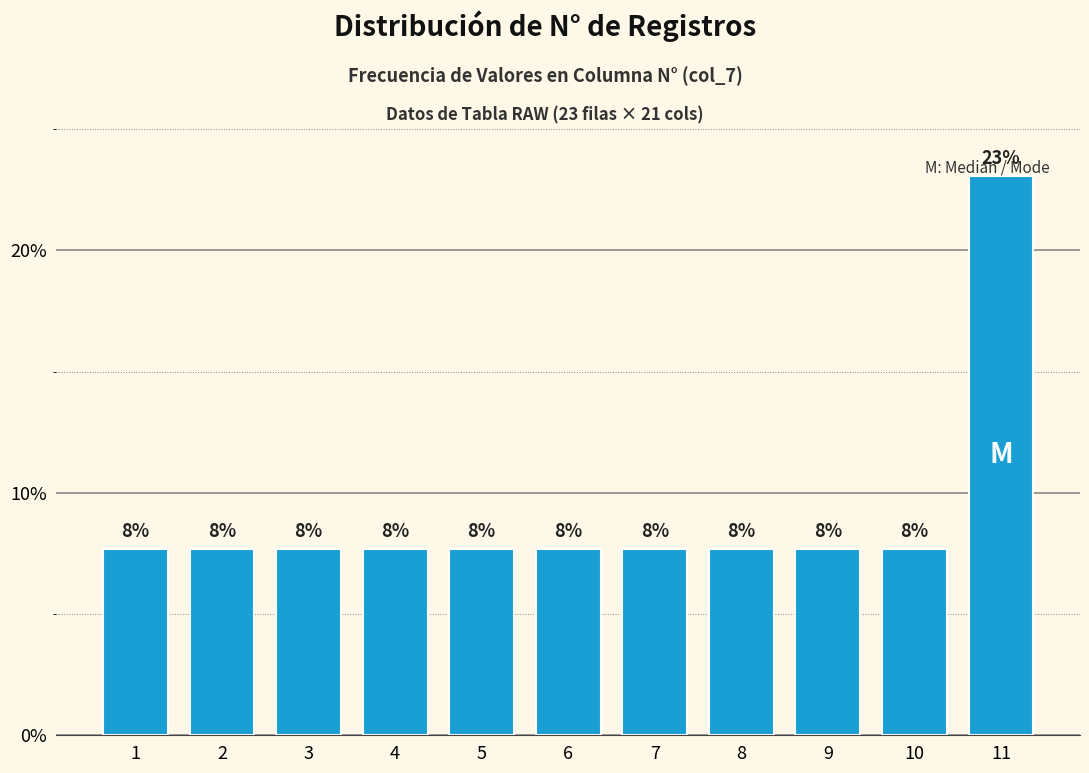

How many bars are there in total?

11